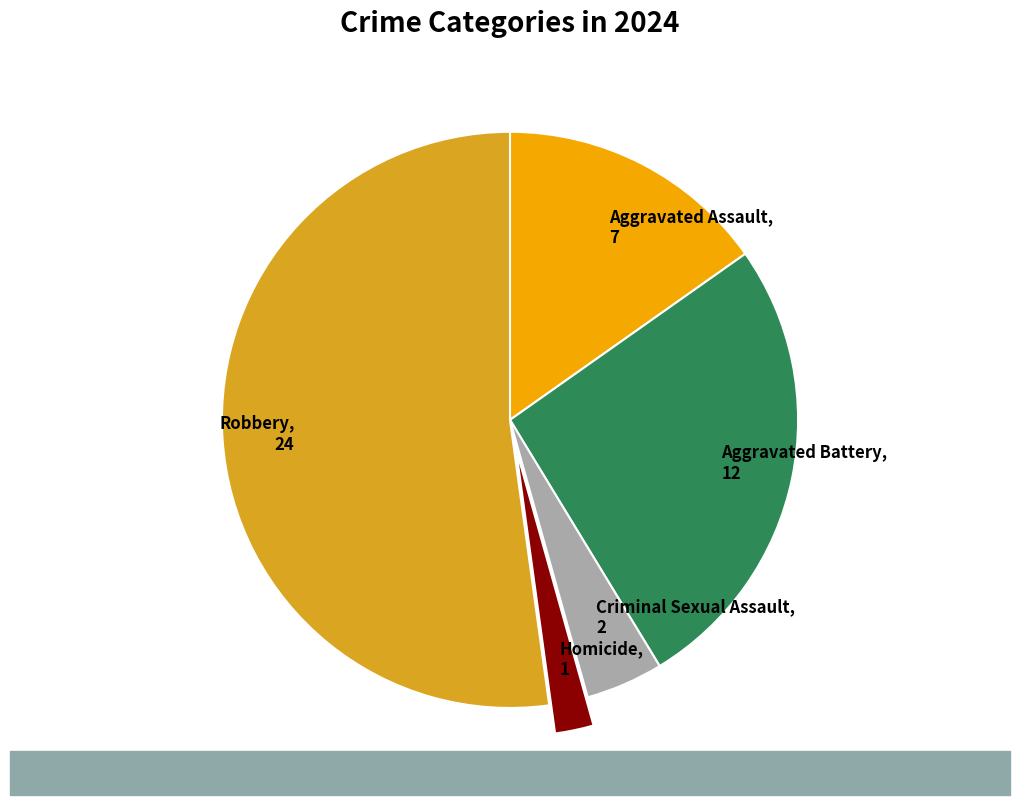

Is the sum of Aggravated Assault, 7 and Aggravated Battery, 12 greater than half?

No